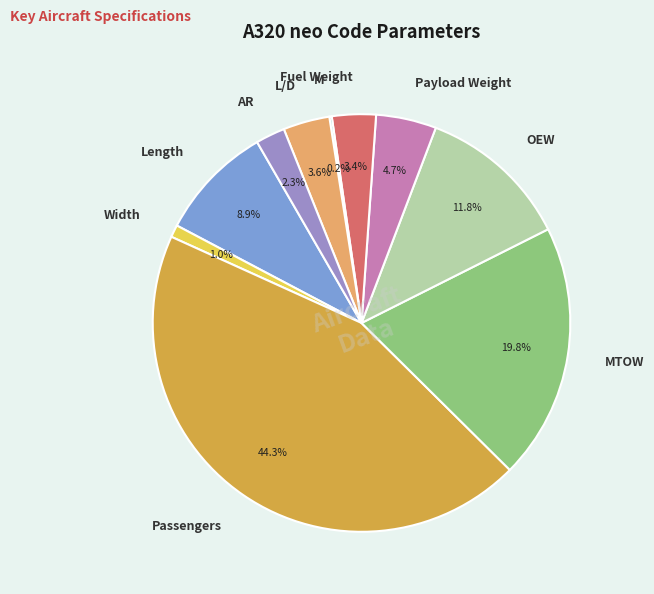

True or false: OEW accounts for 1% of the total.

False